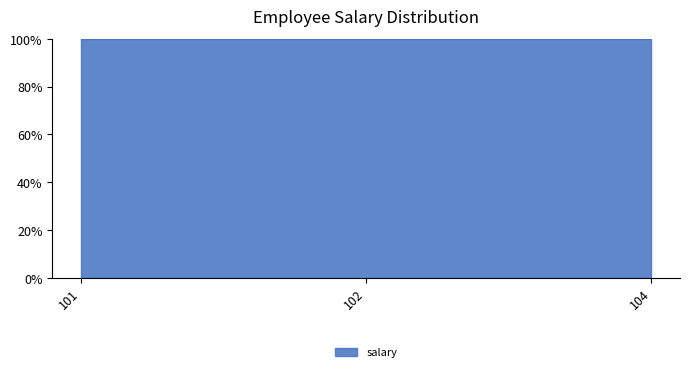

What is the value of the 2nd point from the left?

60000